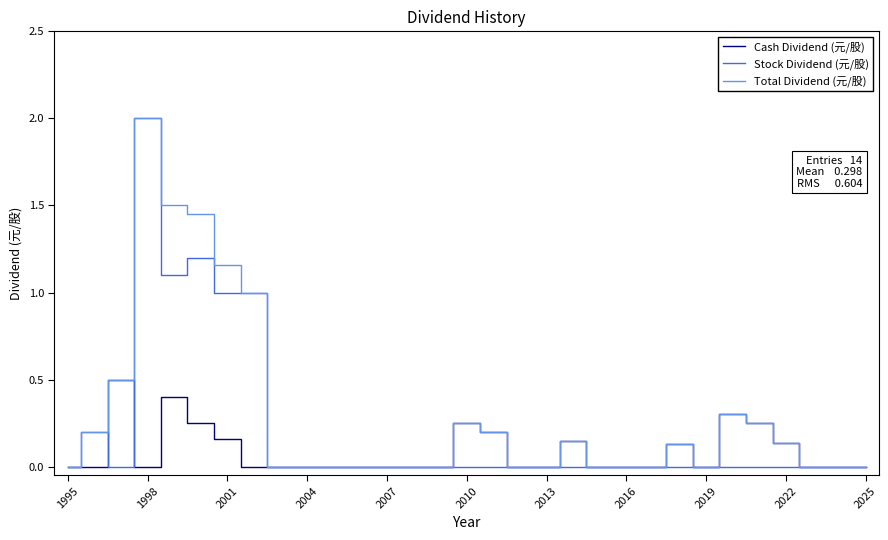

Count the Cash Dividend (元/股) values in the range 0 to 1.

31